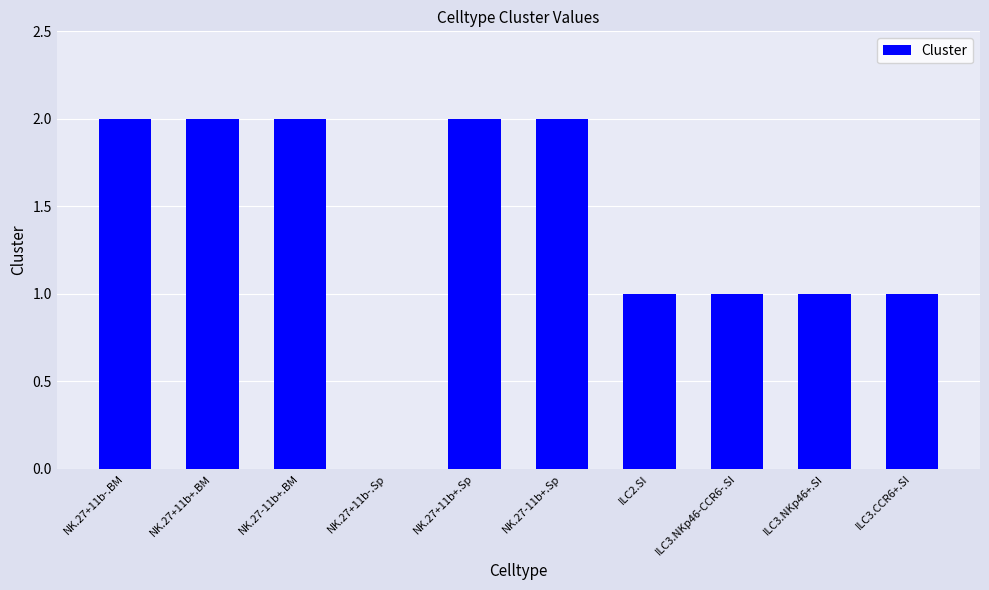

Reading left to right, list all the values displayed in this chart.

NK.27+11b-.BM=2	NK.27+11b+.BM=2	NK.27-11b+.BM=2	NK.27+11b-.Sp=0	NK.27+11b+.Sp=2	NK.27-11b+.Sp=2	ILC2.SI=1	ILC3.NKp46-CCR6-.SI=1	ILC3.NKp46+.SI=1	ILC3.CCR6+.SI=1